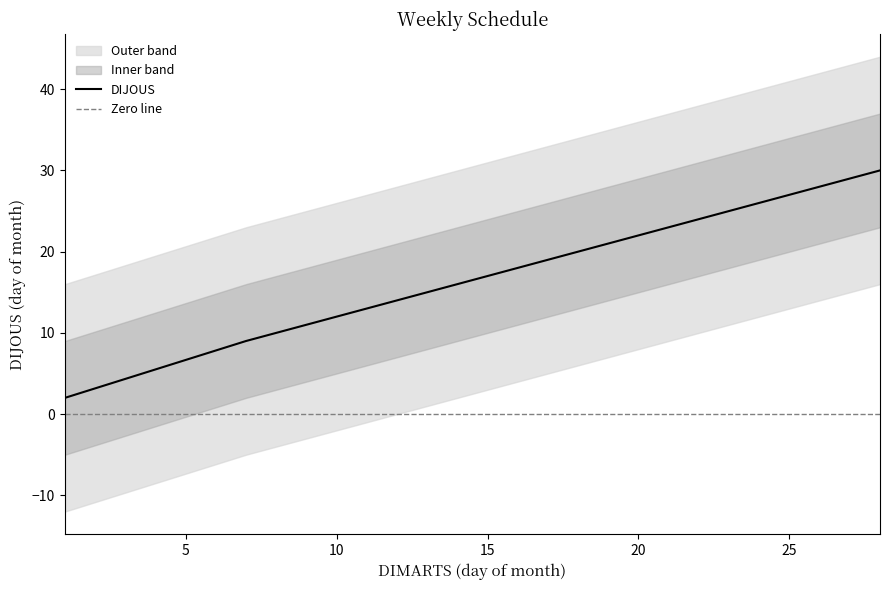

What is the smallest value displayed?

2